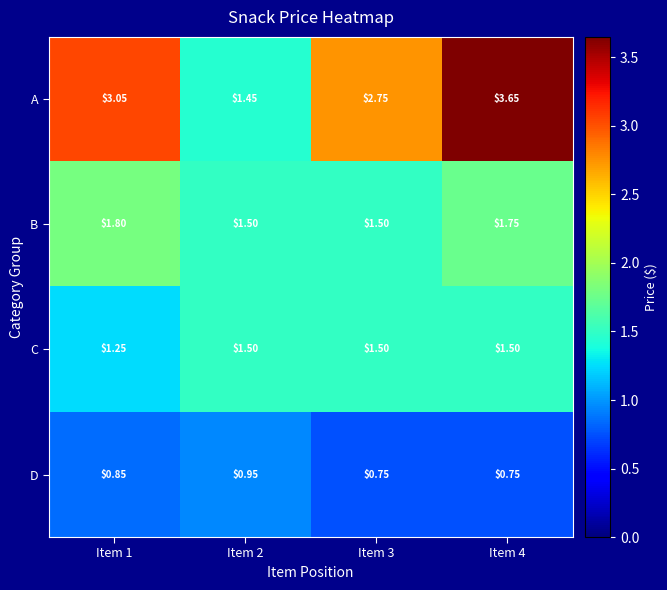

Is the value of D at Item 3 greater than the value of A at Item 2?

No